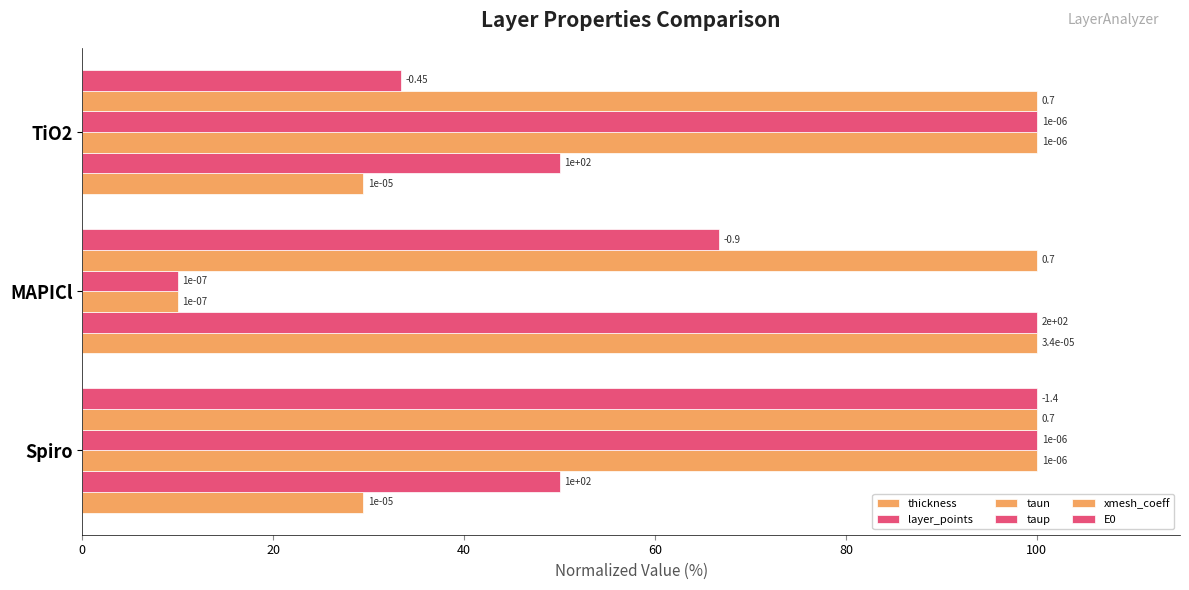

What is the average value of the taup series?

70.0